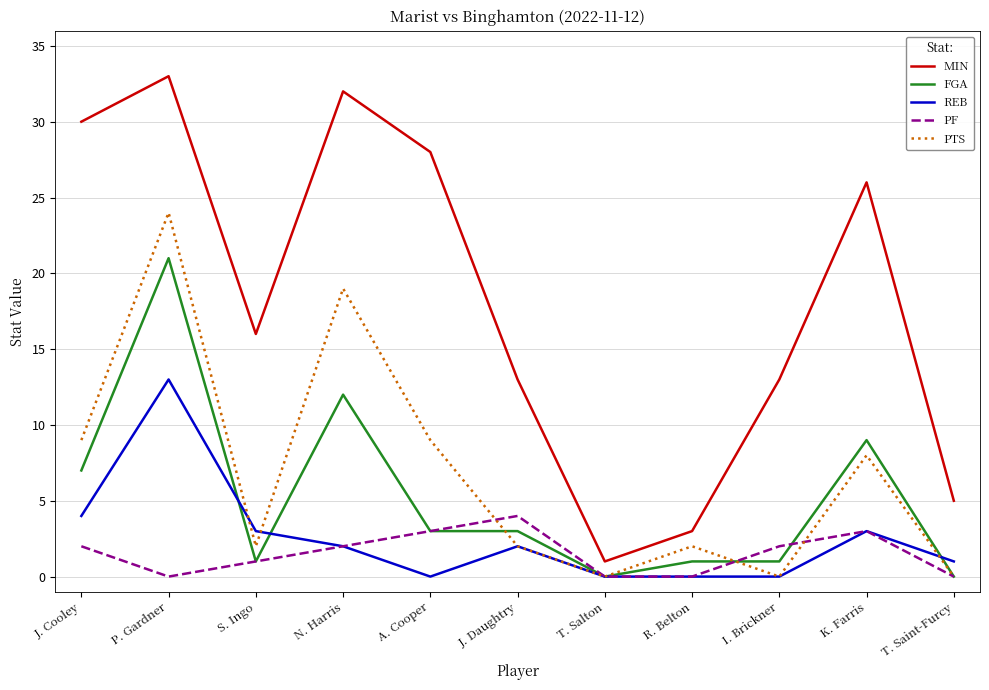

At which label is FGA closest to 10?

K. Farris